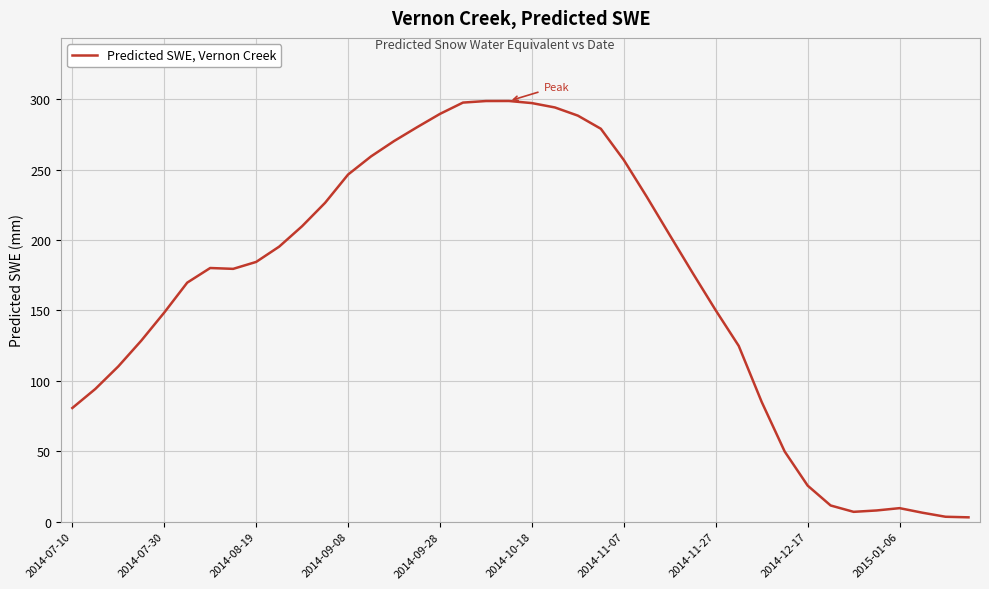

What is the maximum value shown in the chart?

298.7